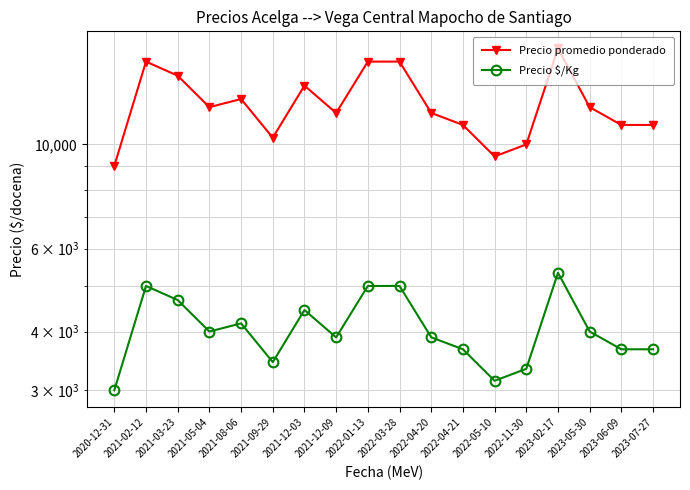

Between 2021-08-06 and 2022-01-13, which series saw the biggest shift?

Precio promedio ponderado